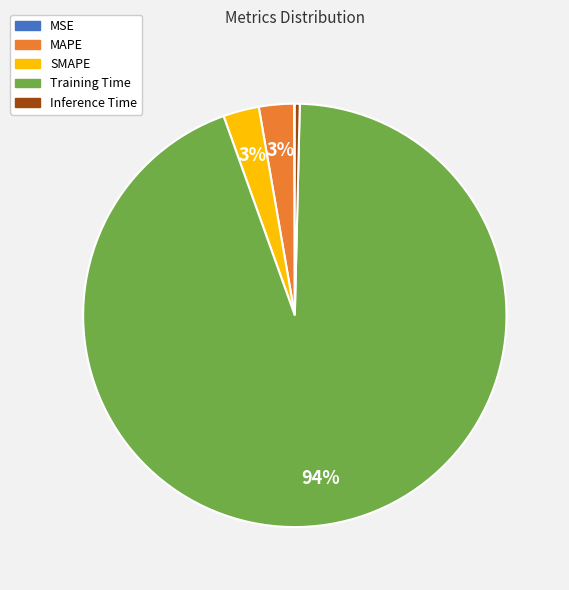

What is the largest slice in the pie chart?

Training Time